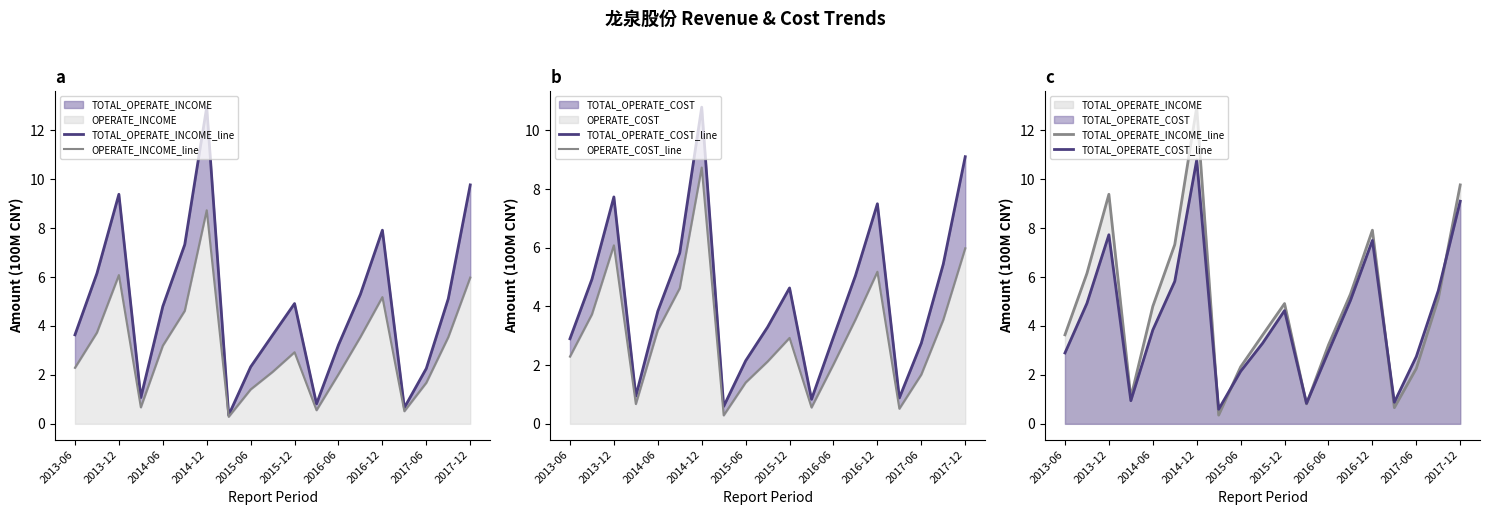

Between 2014-06 and 11, which series saw the biggest shift?

TOTAL_OPERATE_INCOME_line